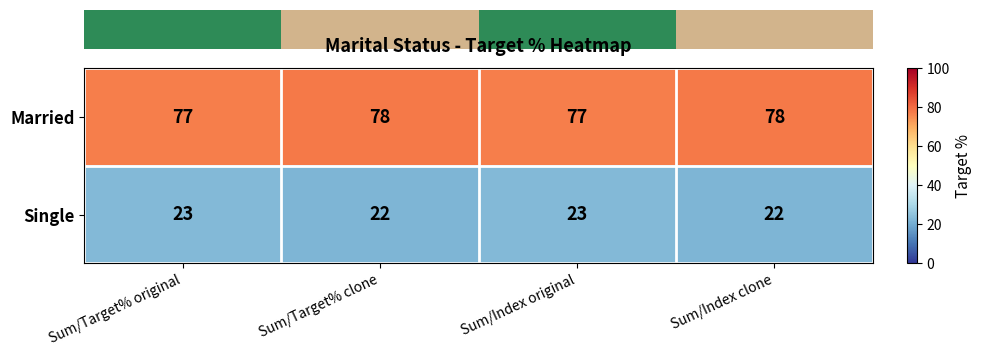

Is it true that Married equals 110 at Sum/Index original?

False